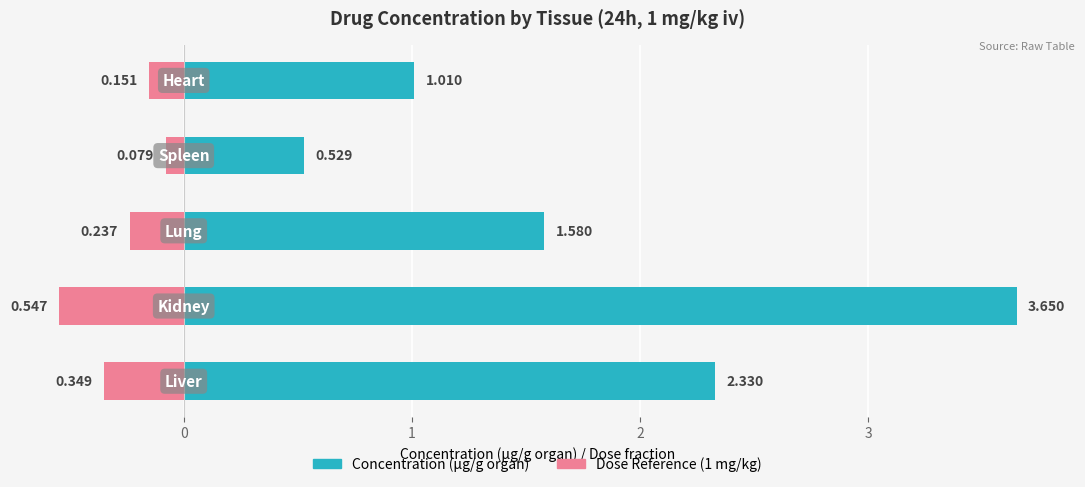

Is the value of Concentration (µg/g organ) at 2 greater than the value of Dose Reference (1 mg/kg) at 1?

Yes